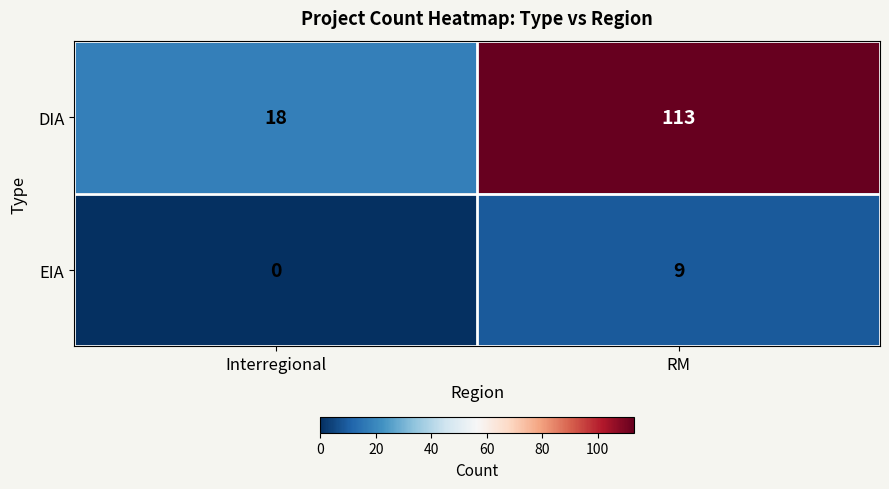

The value of DIA at RM is 113. True or false?

True